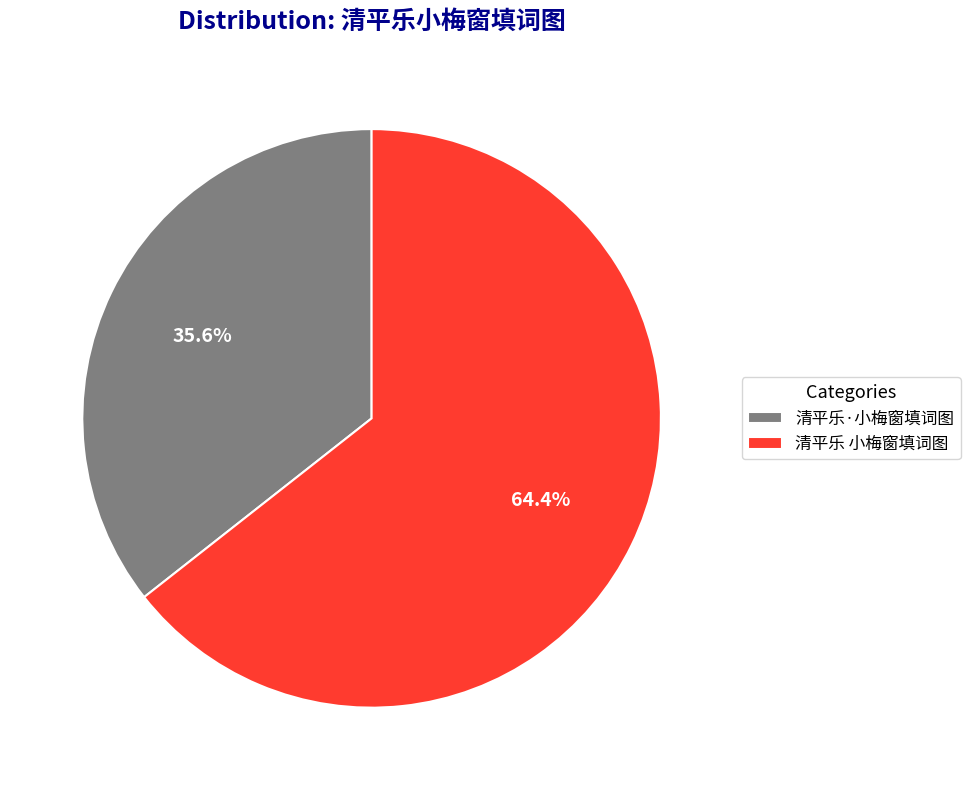

To the nearest percent, what is the combined percentage of 清平乐·小梅窗填词图 and 清平乐 小梅窗填词图?

100%